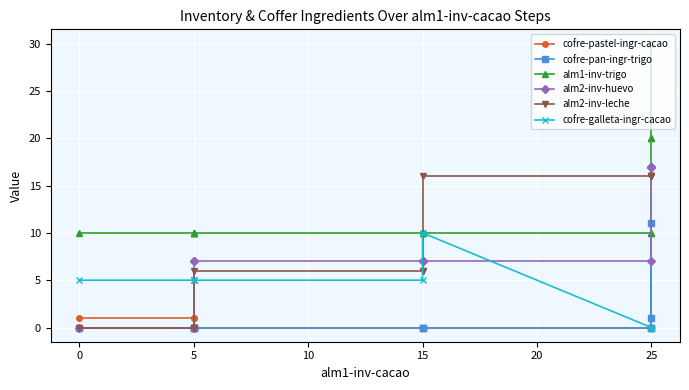

What are all the series names shown in the legend?

cofre-pastel-ingr-cacao, cofre-pan-ingr-trigo, alm1-inv-trigo, alm2-inv-huevo, alm2-inv-leche, cofre-galleta-ingr-cacao